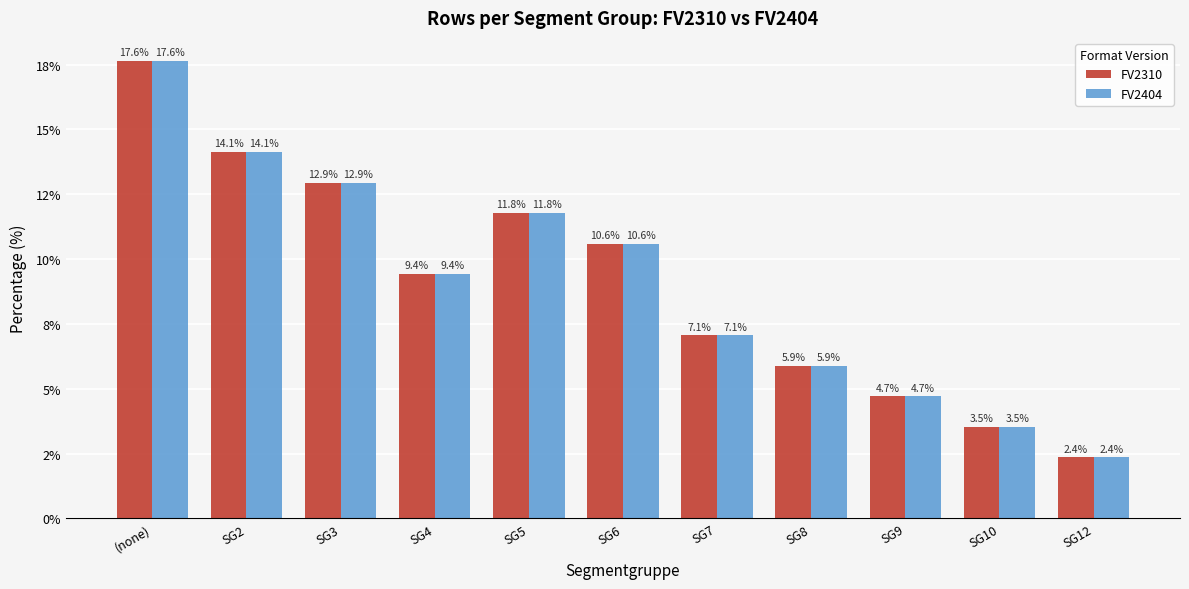

What is the difference between the maximum and minimum values in the FV2310 series?

15.3